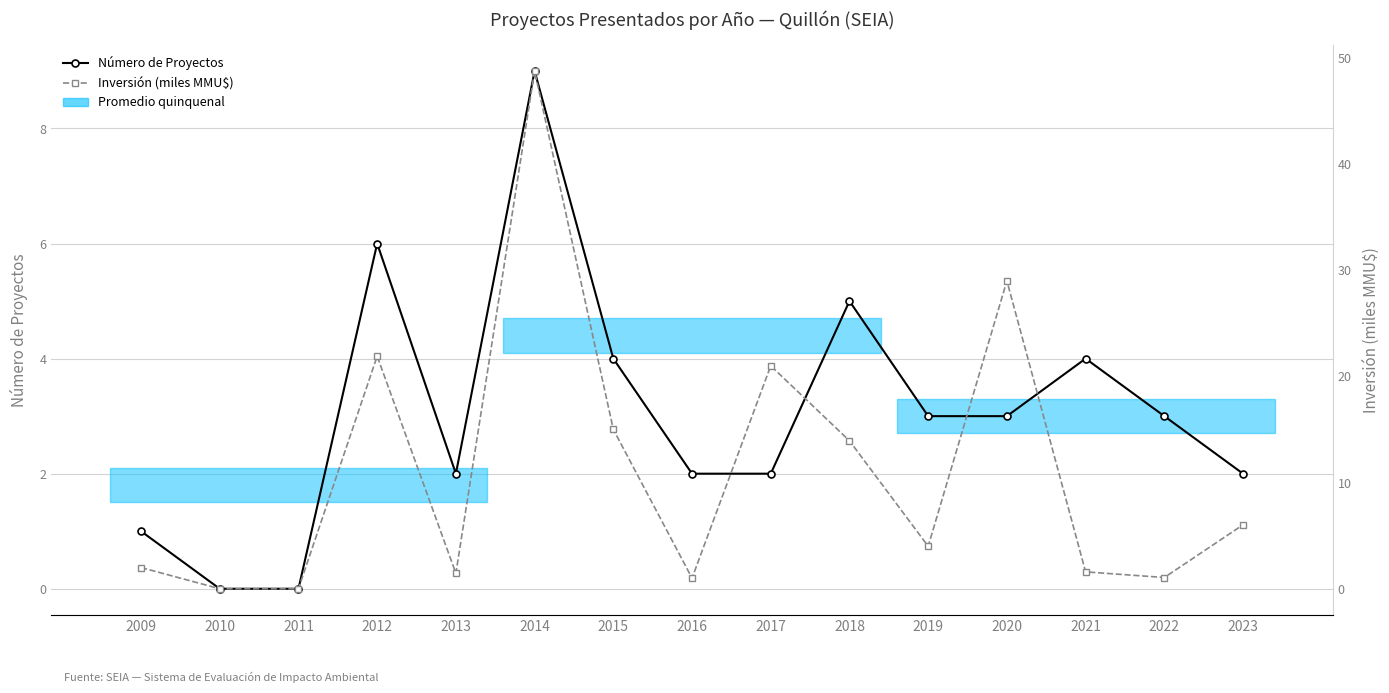

How many times do Inversión (miles MMU$) and Número de Proyectos cross each other?

6